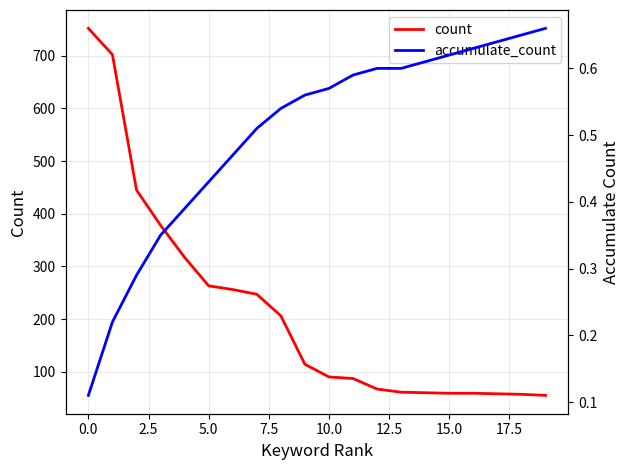

What position from the right is 16?

4